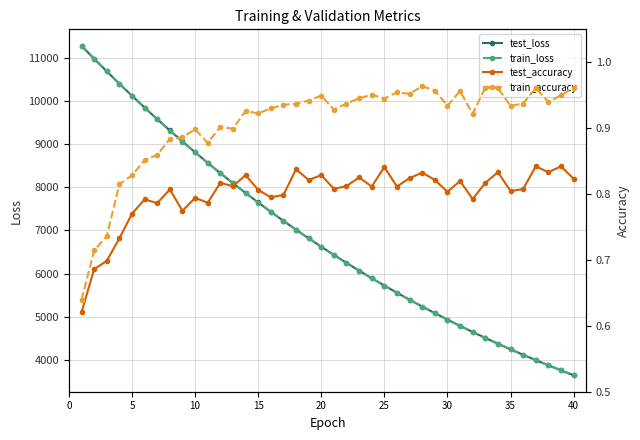

What is the minimum value for train_loss?

3643.4